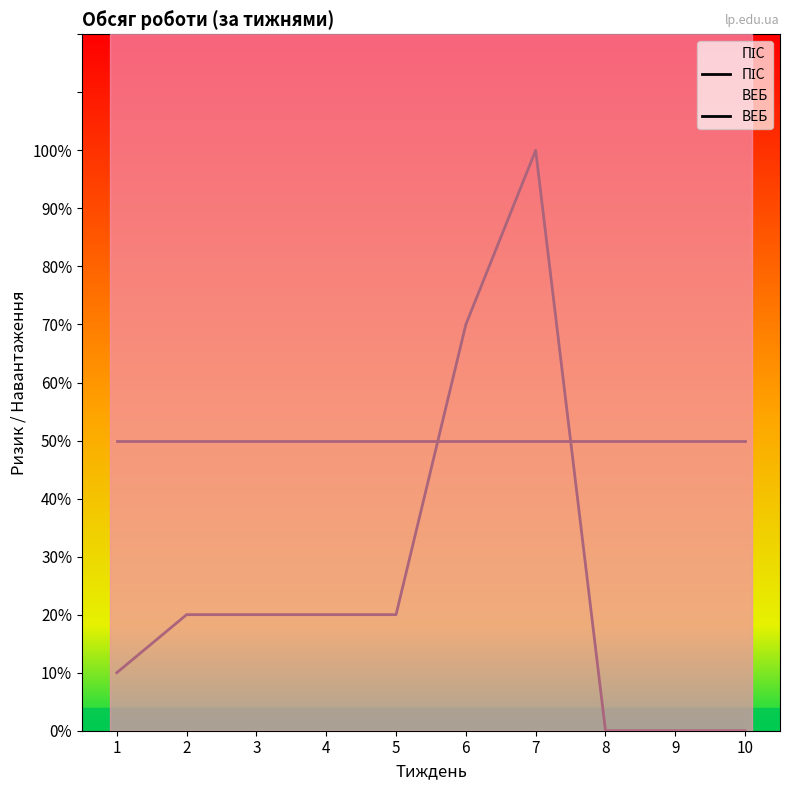

Which has a higher value, 5 or 2?

5